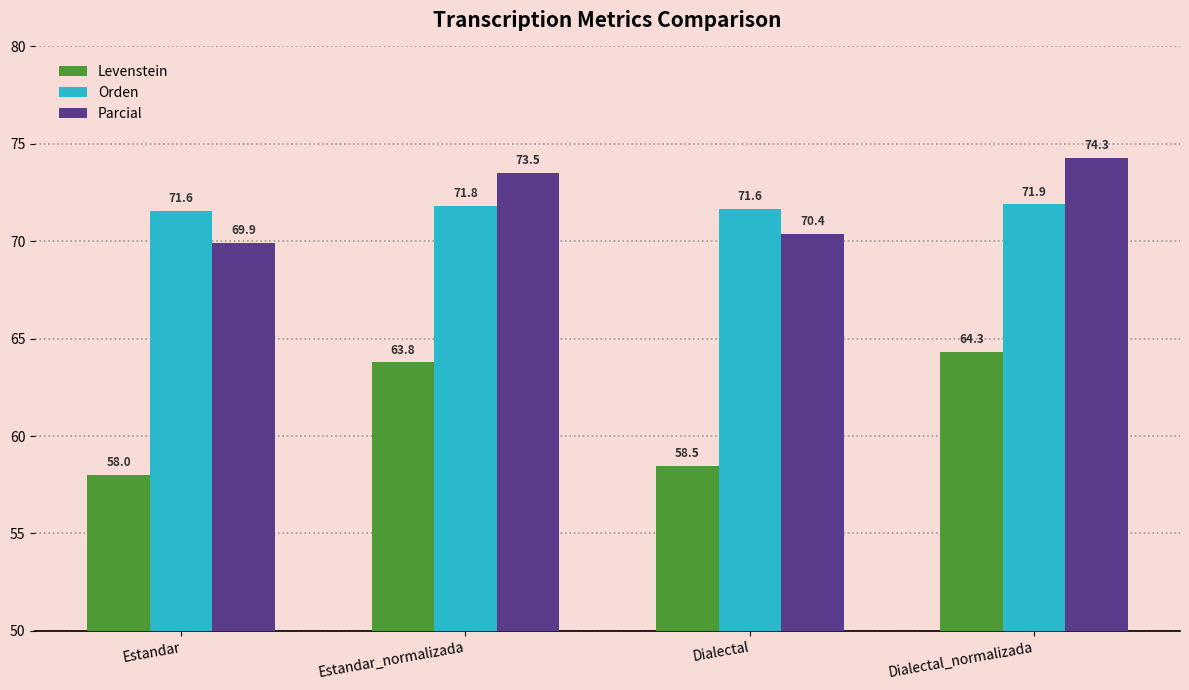

What is the label of the 1st bar from the right?

Dialectal_normalizada